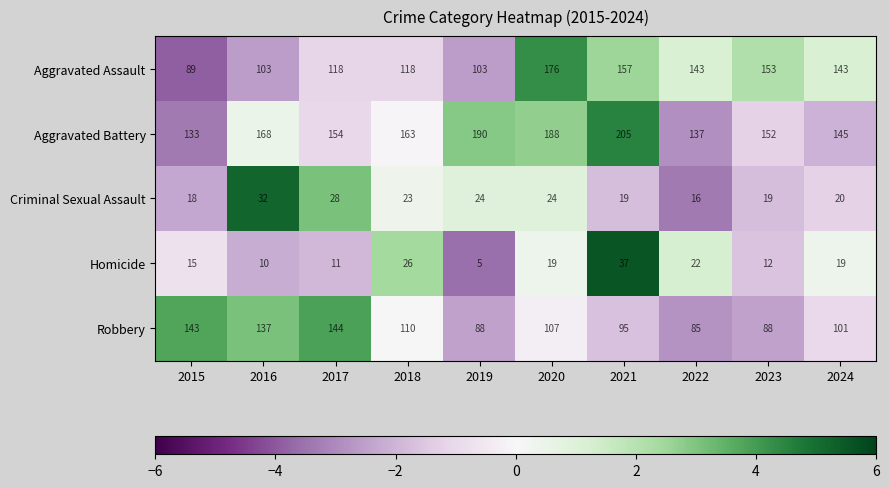

What is the difference between the highest and lowest values at 2020?

169